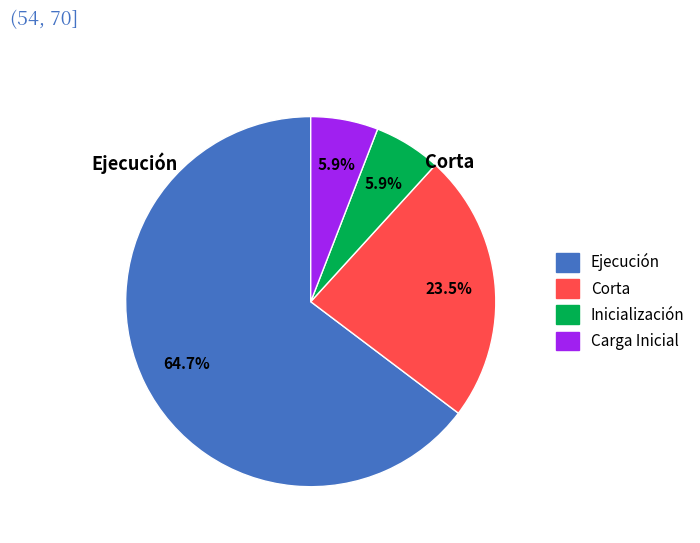

How many slices are in this pie chart?

4